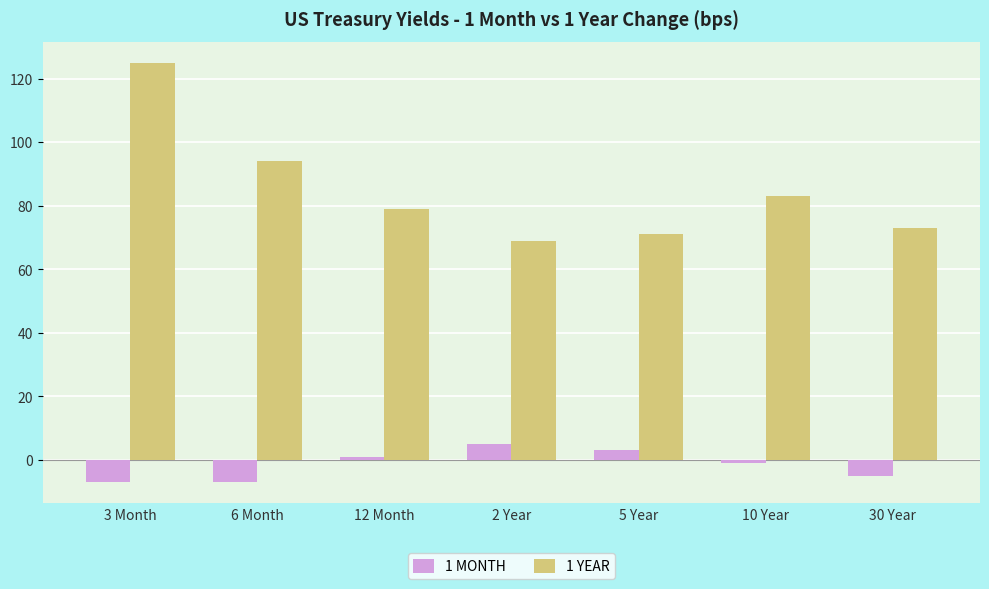

Reading left to right, list all the values displayed in this chart.

1 MONTH: -7	-7	1	5	3	-1	-5
1 YEAR: 125	94	79	69	71	83	73